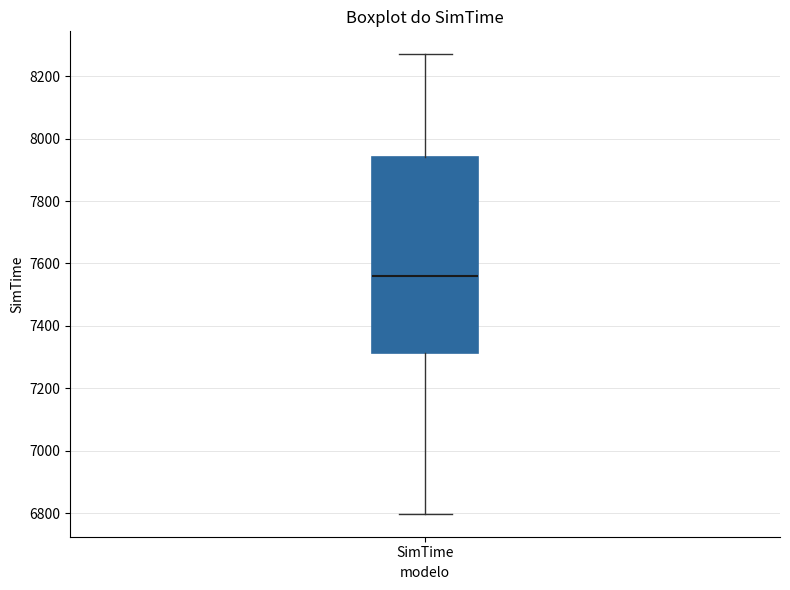

Read this box plot against the y-axis: the position of the median line, the range covered by the box, and the ends of both whiskers. The values are not printed on the chart, so give them approximately, as read against the axis.

median 7560, box 7320 to 7940, whiskers 6800 to 8280